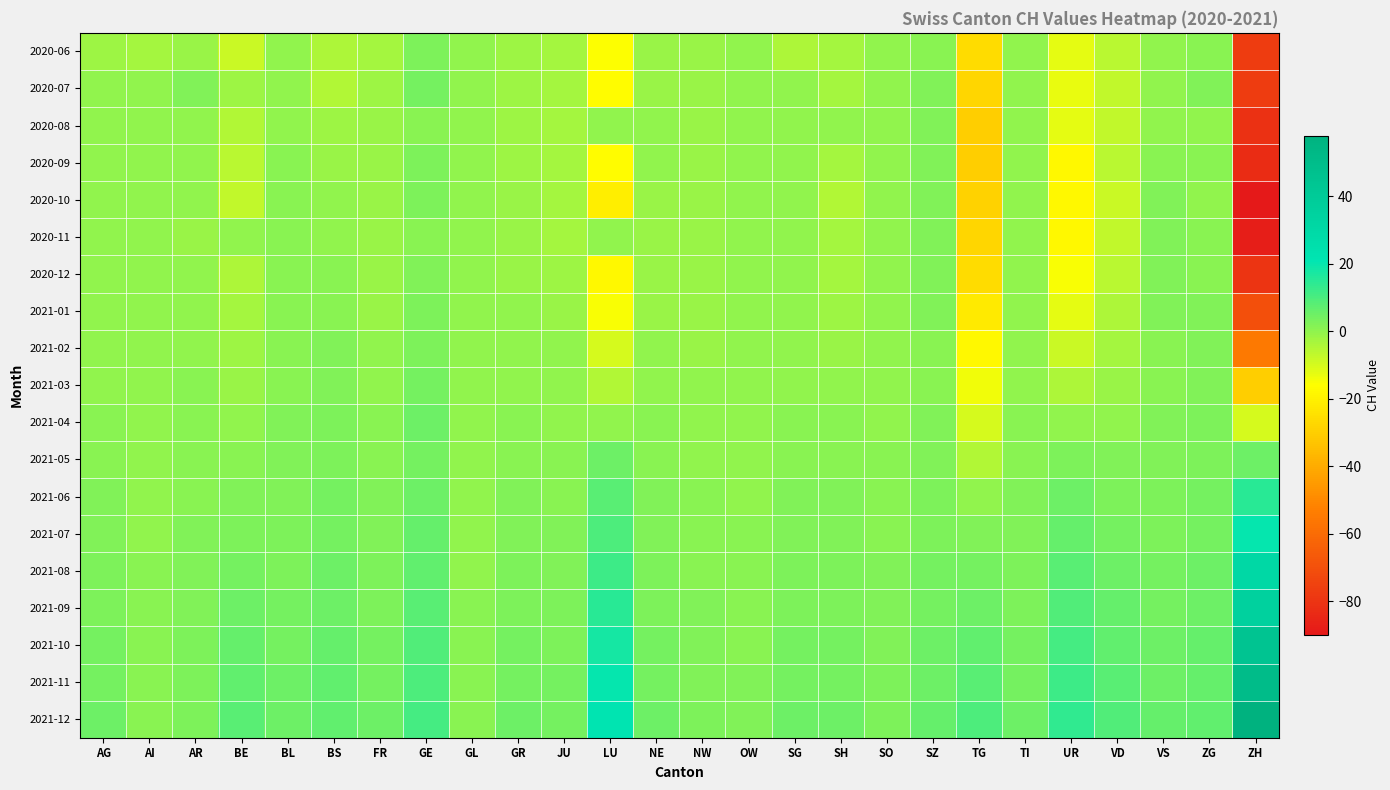

How many distinct data groups are displayed?

19